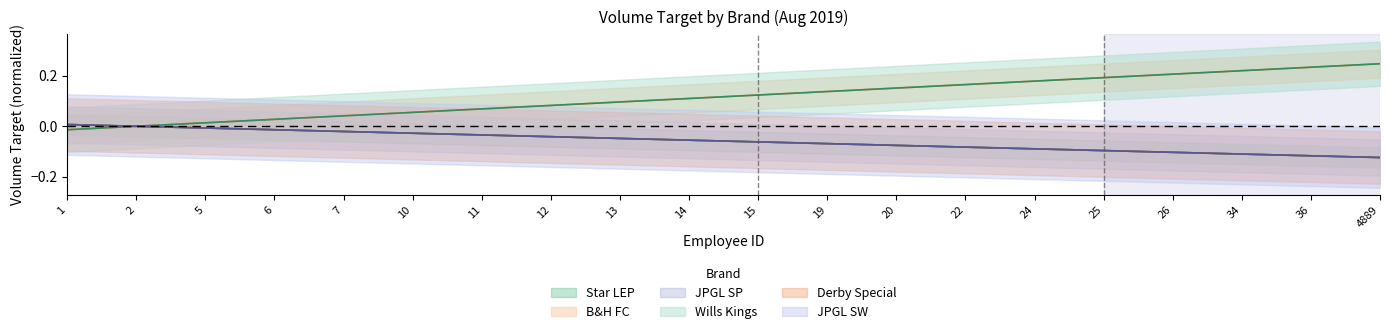

The JPGL SW series shows -0.0 at 5. True or false?

False